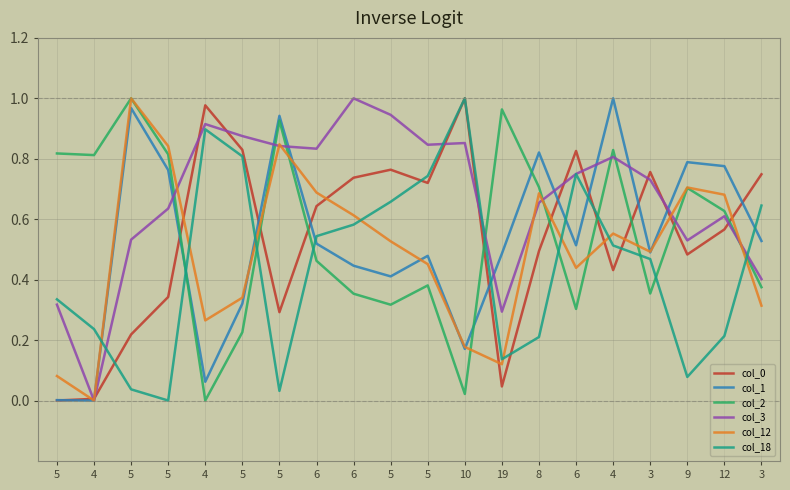

How many intersections are there between col_3 and col_12?

7